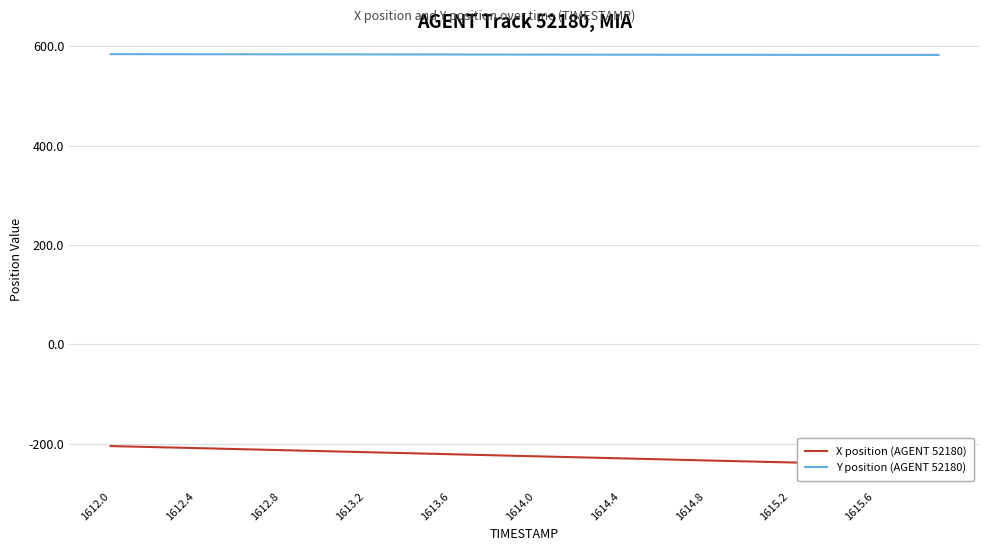

What is the average value of the X position (AGENT 52180) series?

-224.9